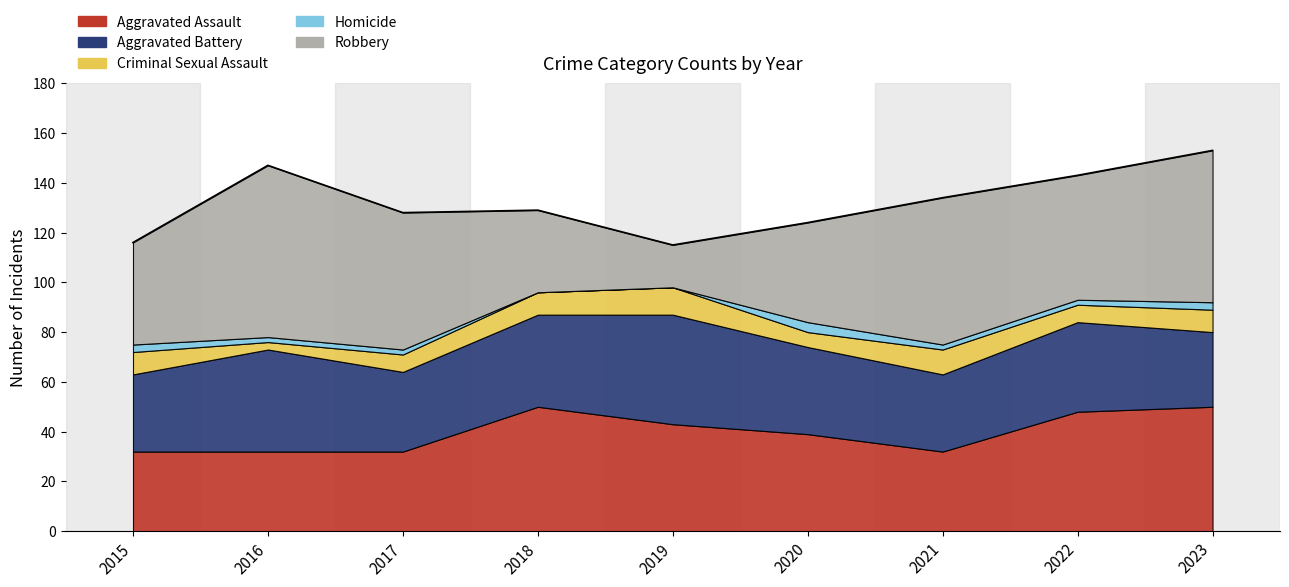

True or false: Aggravated Battery and Criminal Sexual Assault intersect in this chart.

False